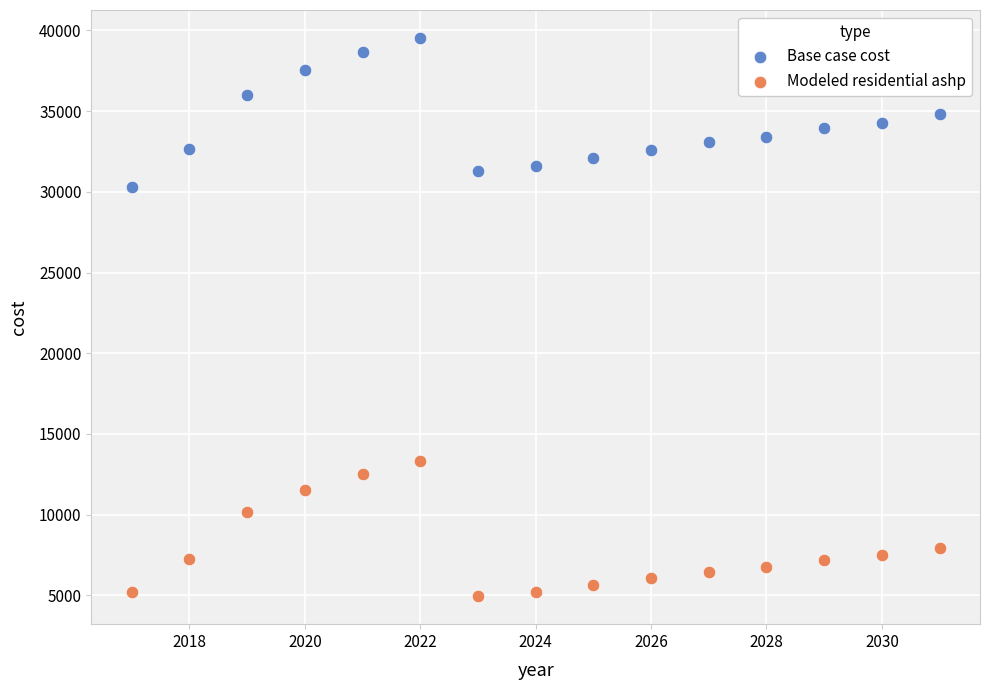

Across all data points, what is the range of Y values (max minus min)?

34592.8